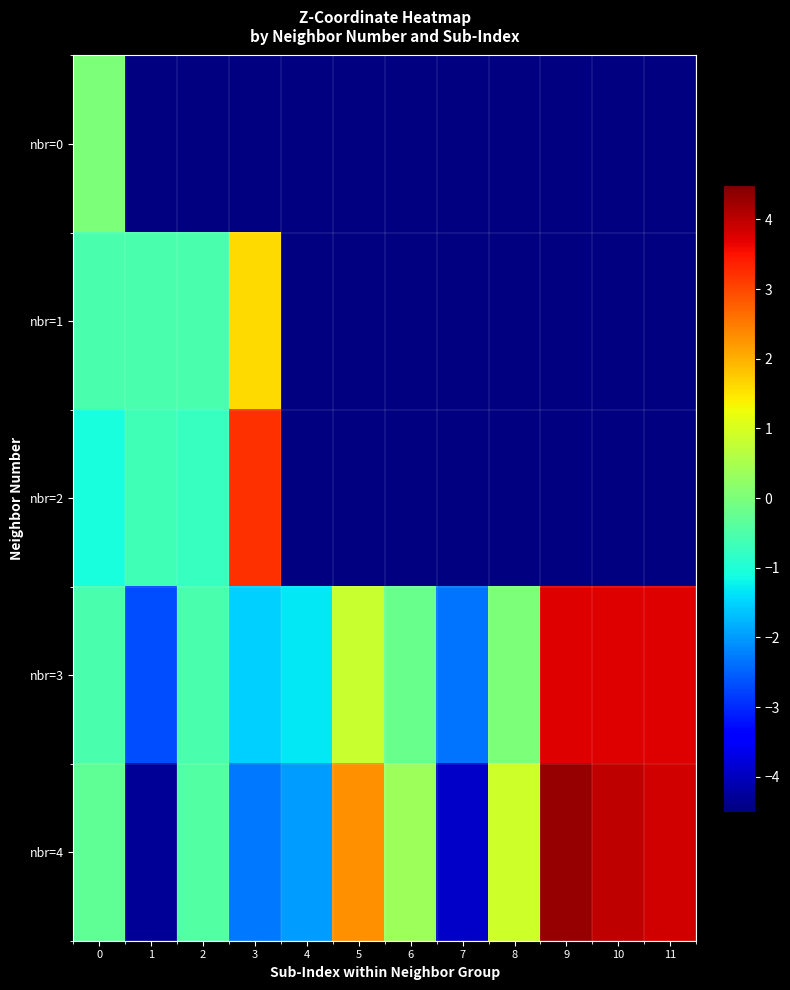

How many negative values does the nbr=3 series have?

7